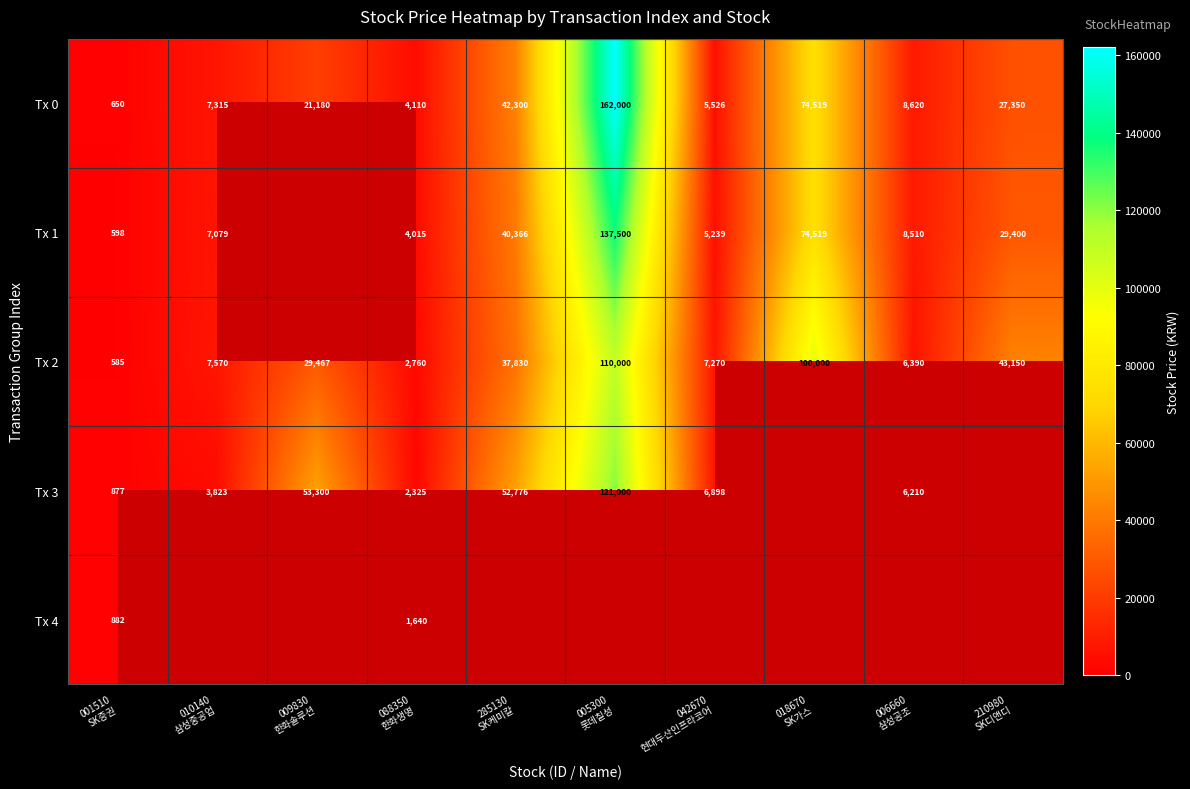

What is the lowest value of the Tx 2 series?

585